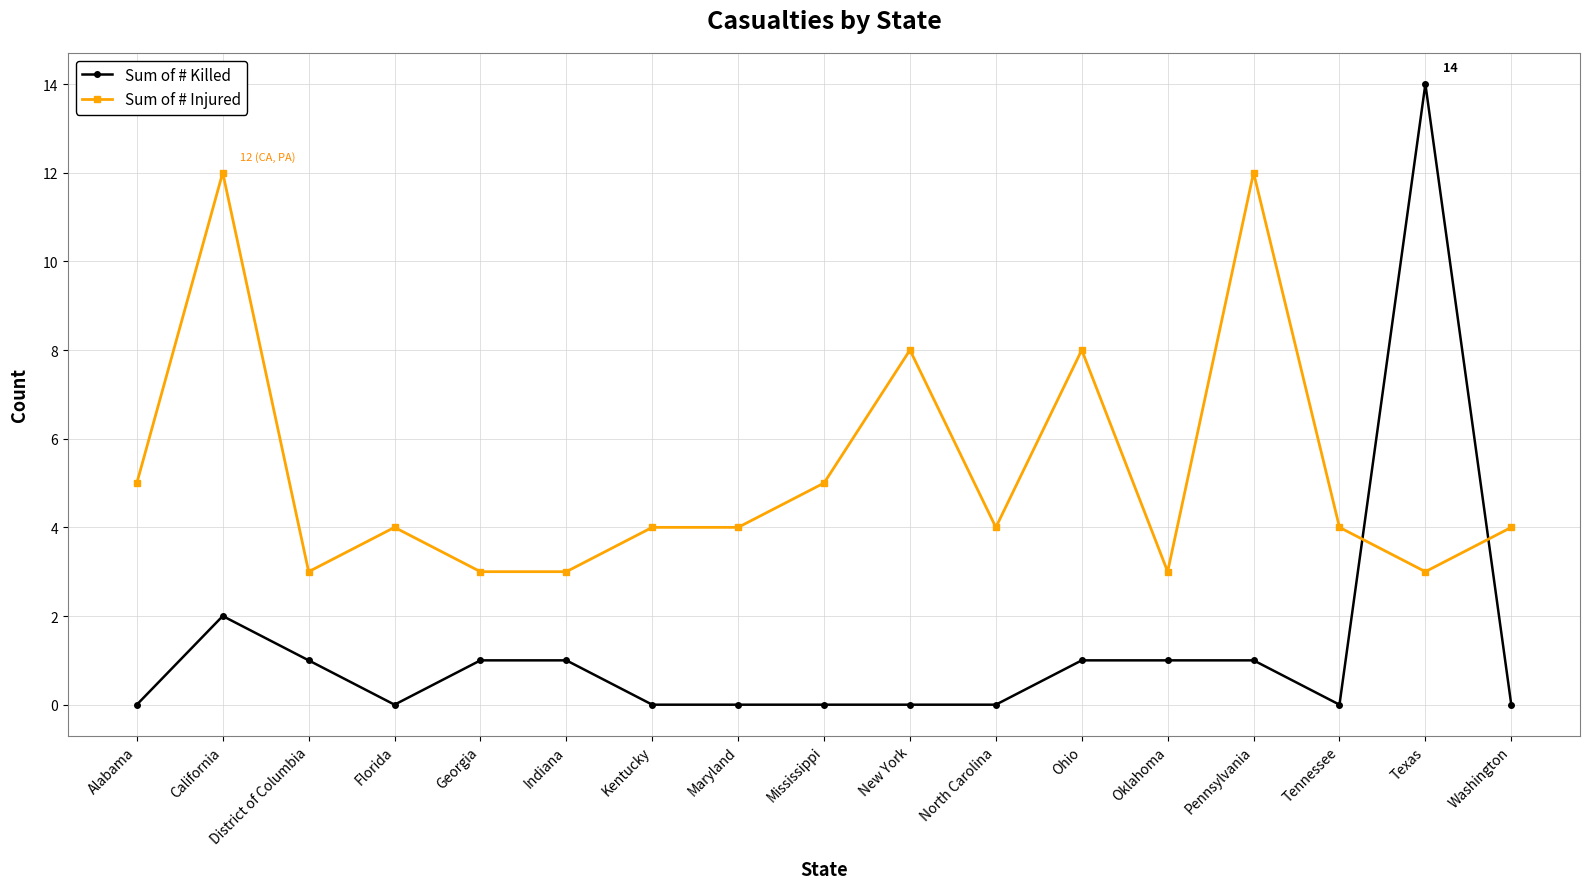

The Sum of # Killed series shows 5 at Washington. True or false?

False